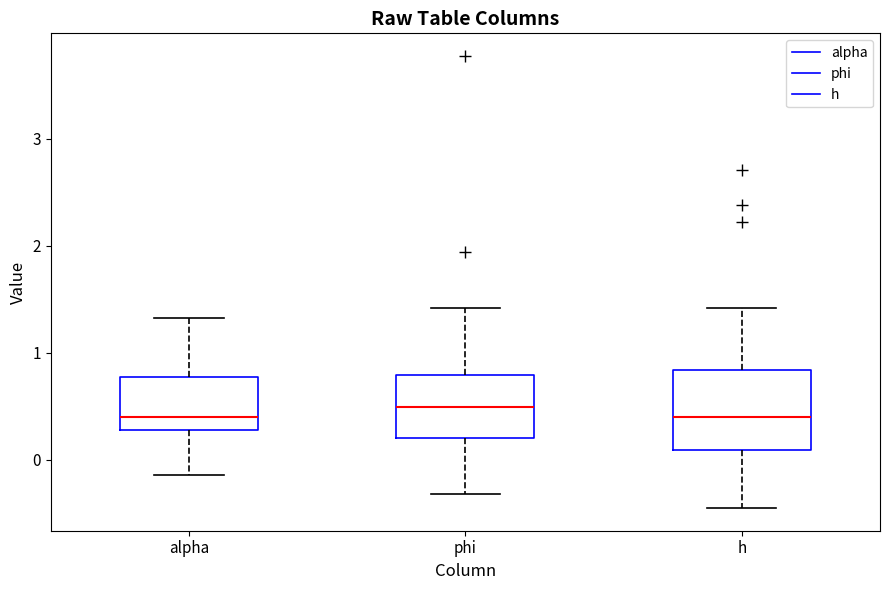

Reading left to right, transcribe this box plot: for each box, give where its median line is, the range the box spans, and where its two whiskers end, as read against the y-axis. The values are not printed on the chart, so give them approximately, as read against the axis.

alpha: median 0.4, box 0.3 to 0.8, whiskers -0.1 to 1.3
phi: median 0.5, box 0.2 to 0.8, whiskers -0.3 to 1.4
h: median 0.4, box 0.1 to 0.8, whiskers -0.5 to 1.4